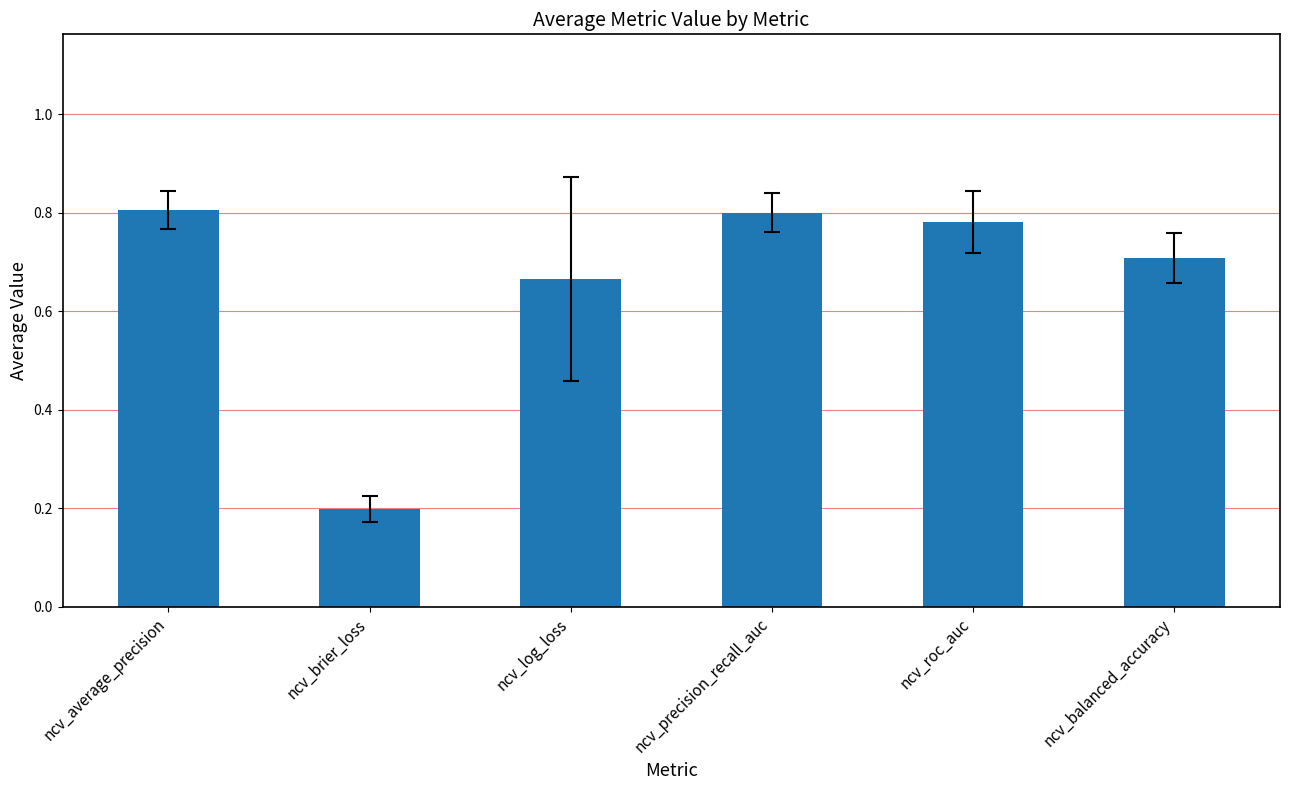

Between ncv_average_precision and ncv_balanced_accuracy, which is larger?

ncv_average_precision